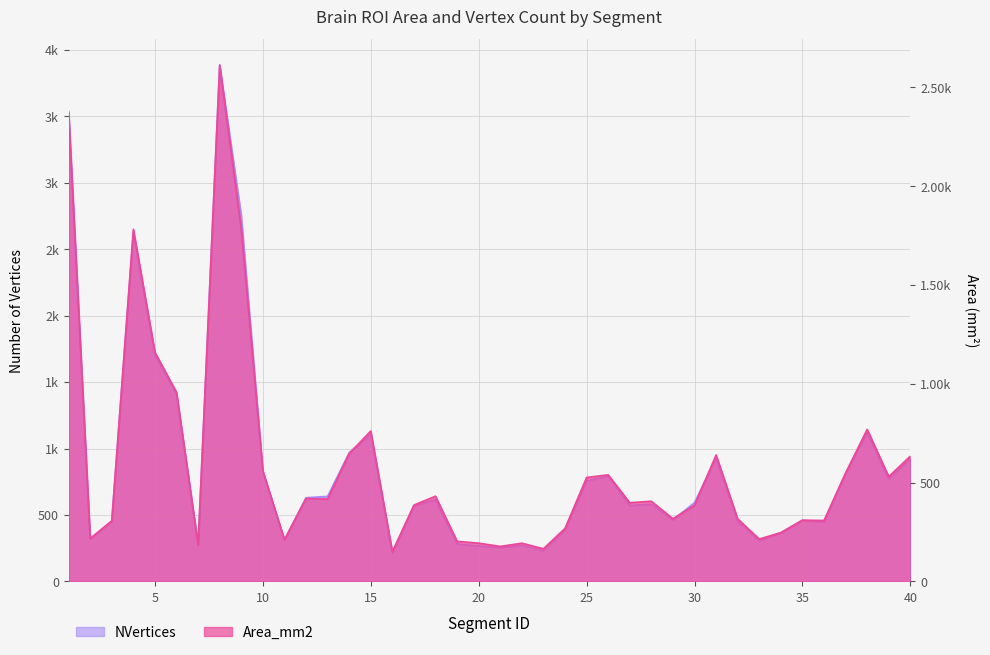

What is the smallest value displayed?

150.4